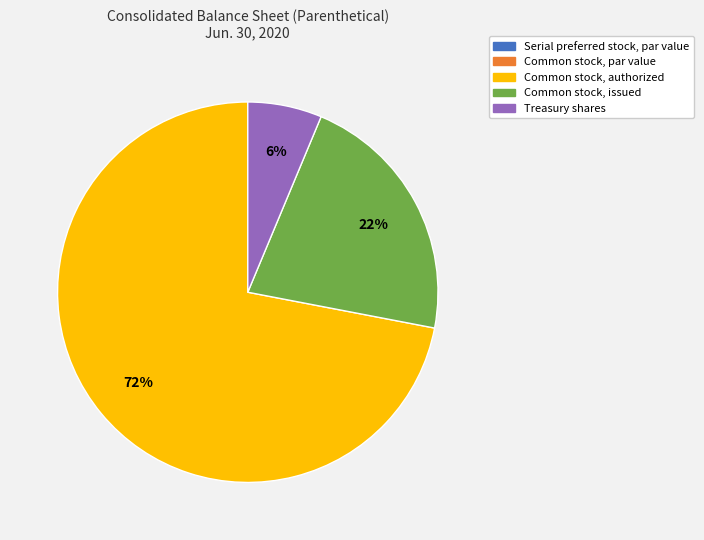

Is there a majority slice in this chart?

Yes